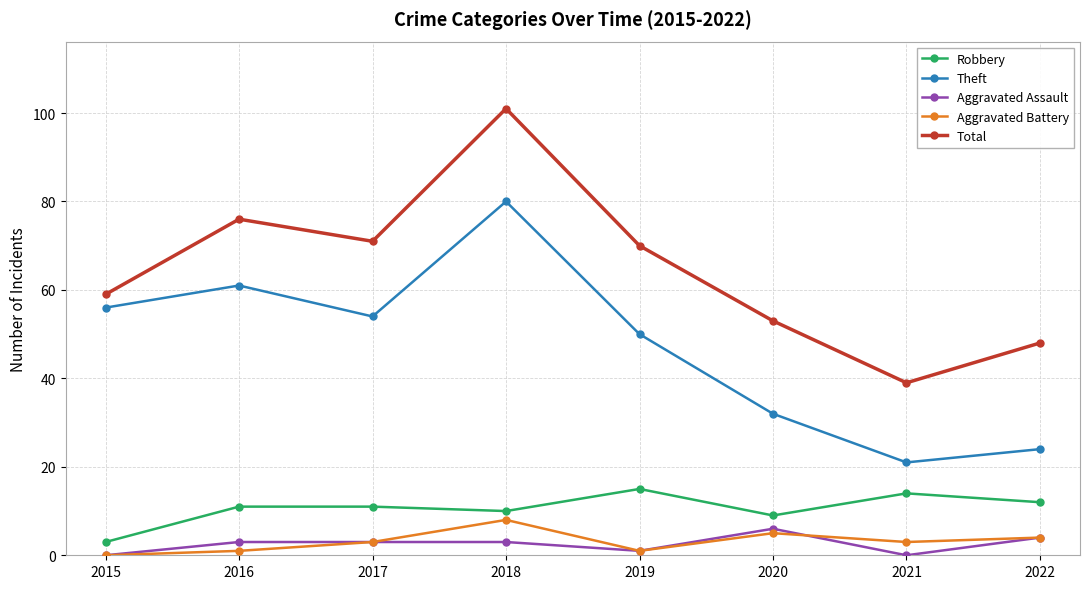

What is the value of the Aggravated Assault point at the 5th from the left?

1